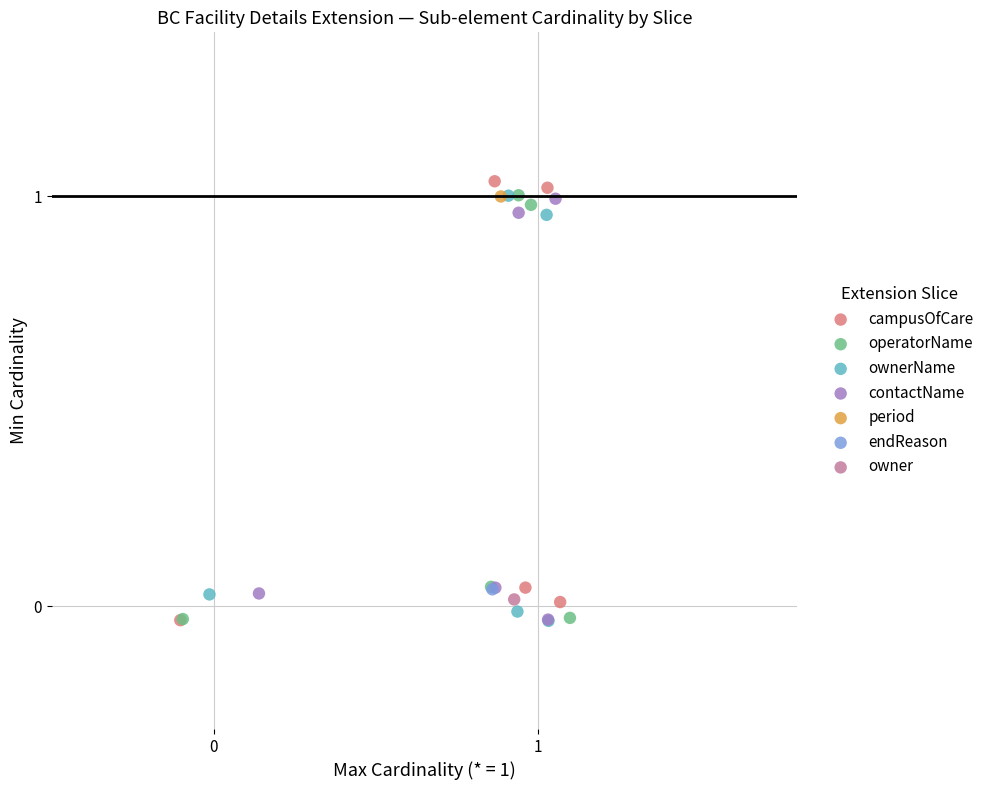

What are all the series names shown in the legend?

campusOfCare, operatorName, ownerName, contactName, period, endReason, owner